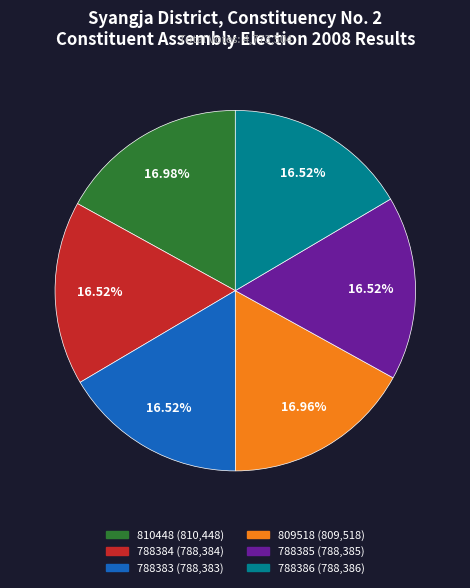

Do 788385 and 809518 together represent more than half of the pie?

No